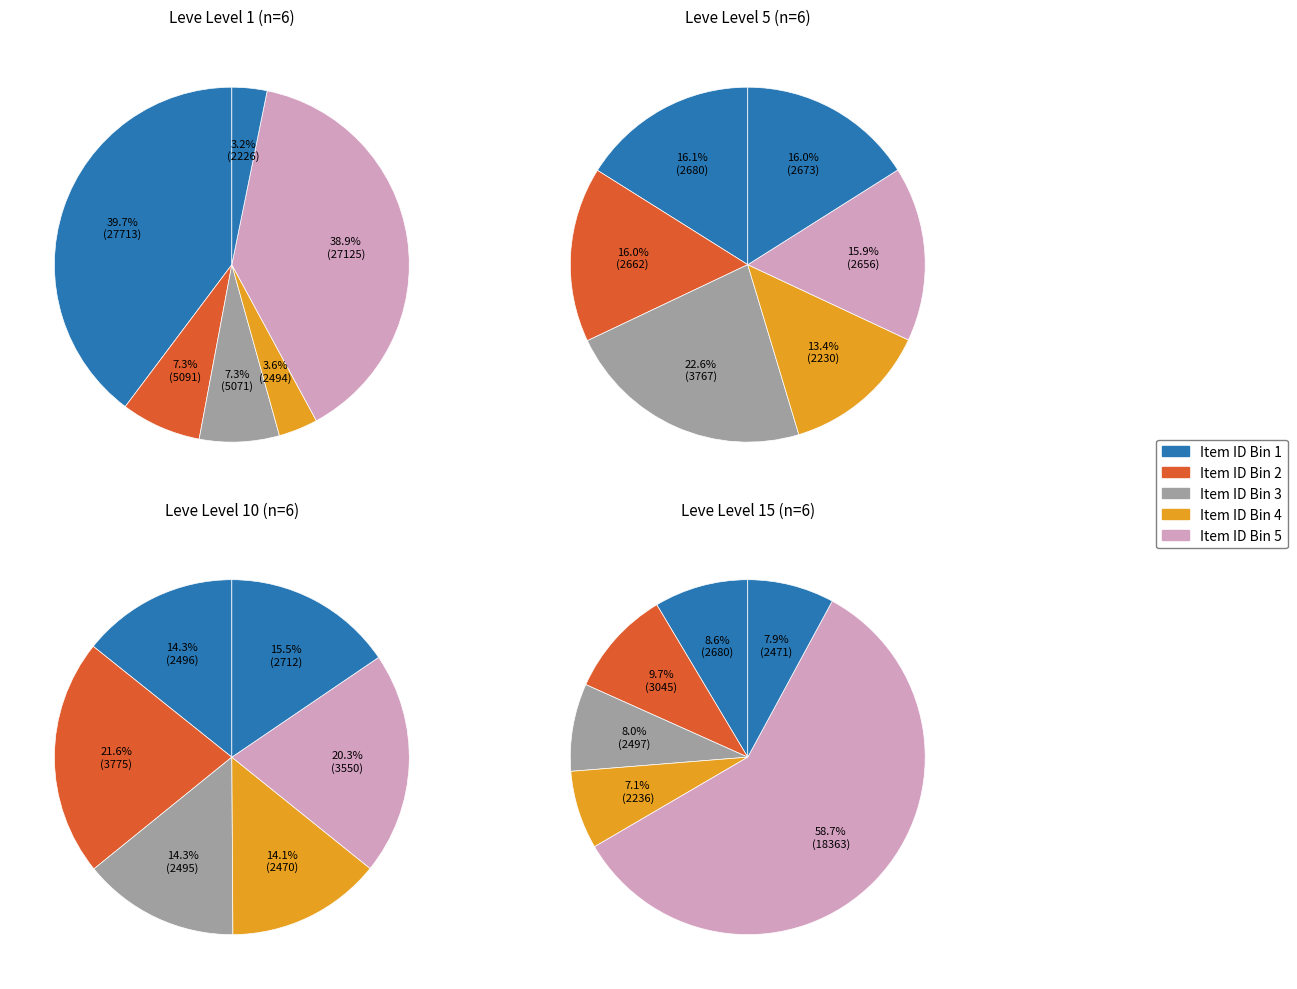

Do 4 and Leve Level 1 together represent more than half of the pie?

Yes